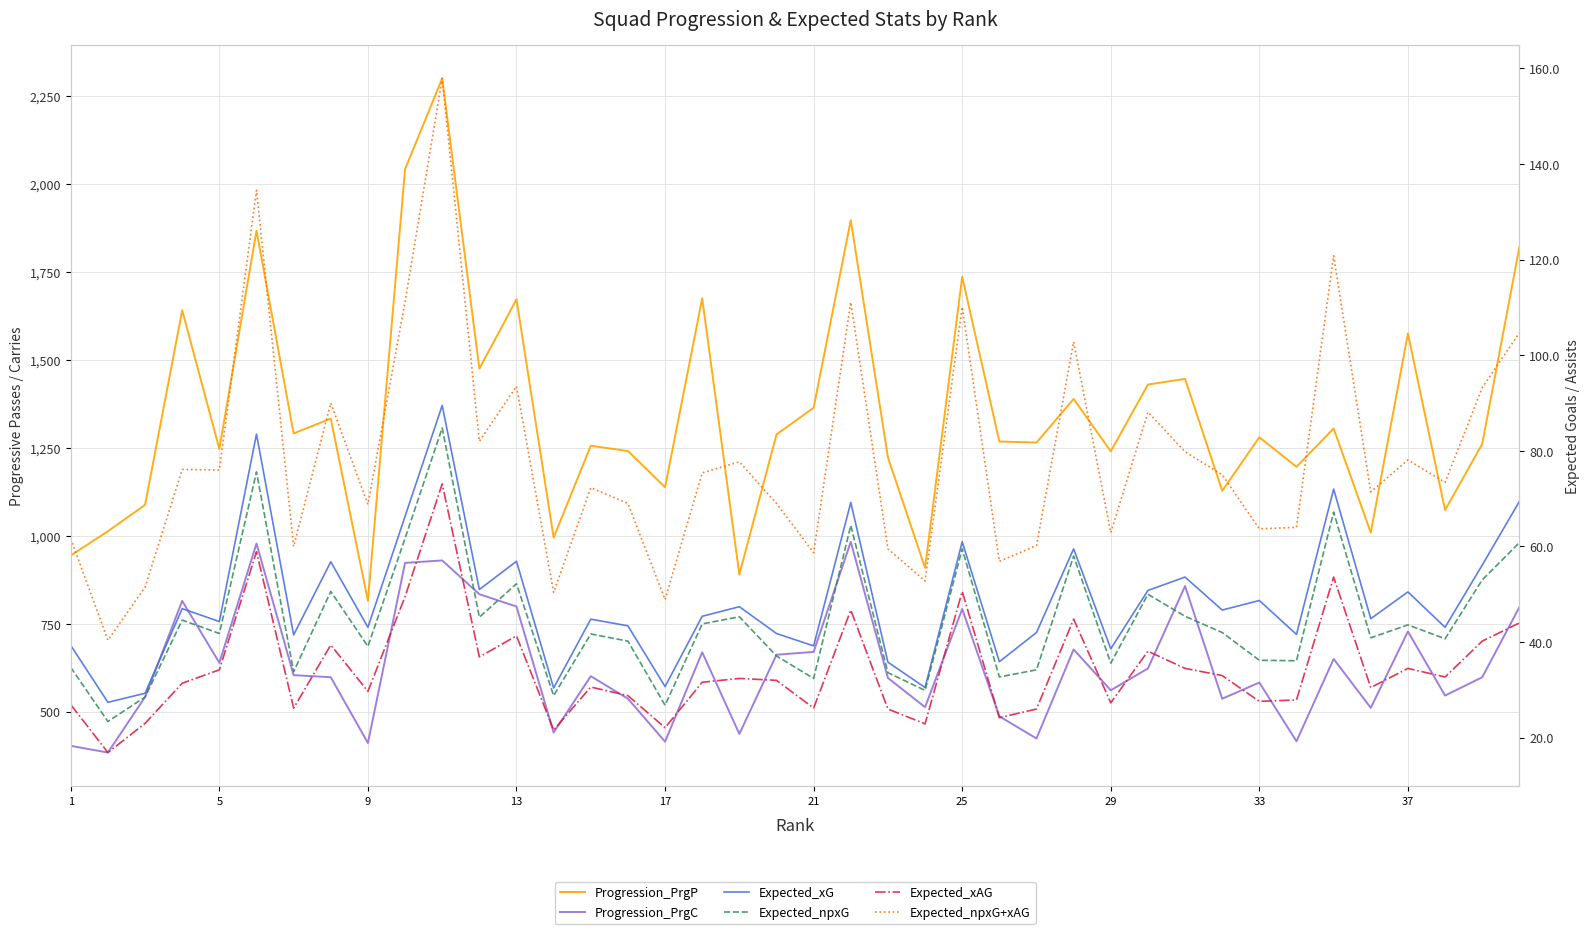

How many lines are shown in the chart?

6